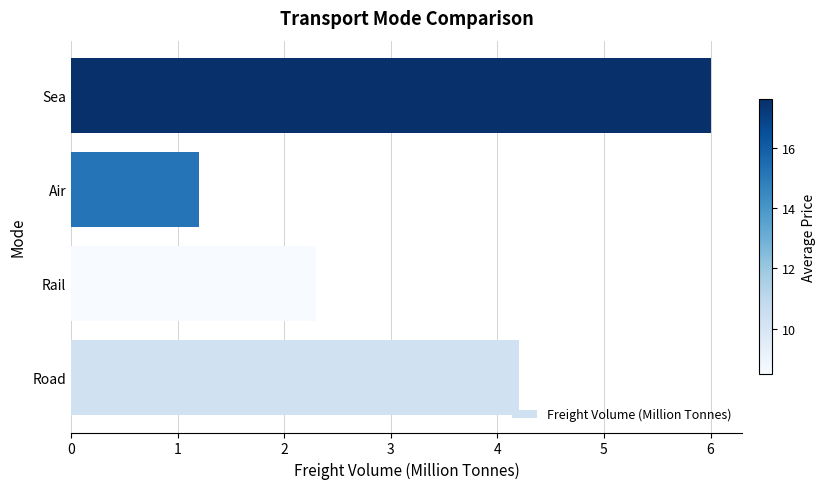

Which has a higher value, Rail or Air?

Rail